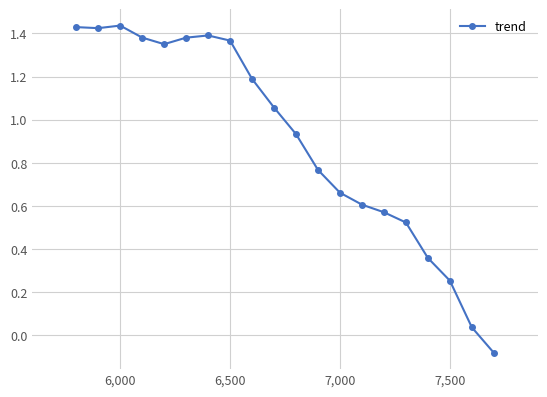

Is this an area chart (filled region under the line)?

No